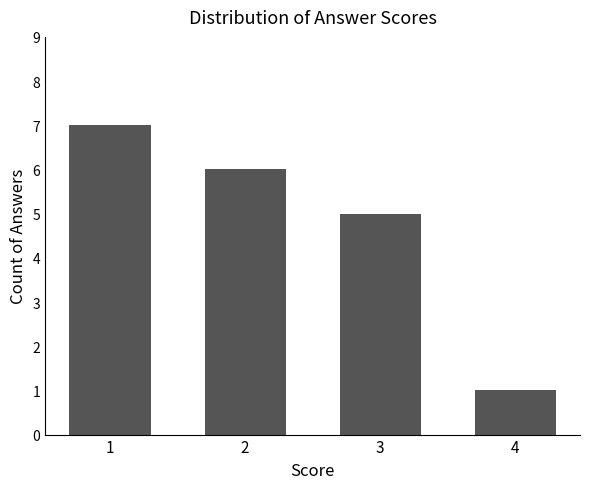

Reading left to right, list all the values displayed in this chart.

7	6	5	1